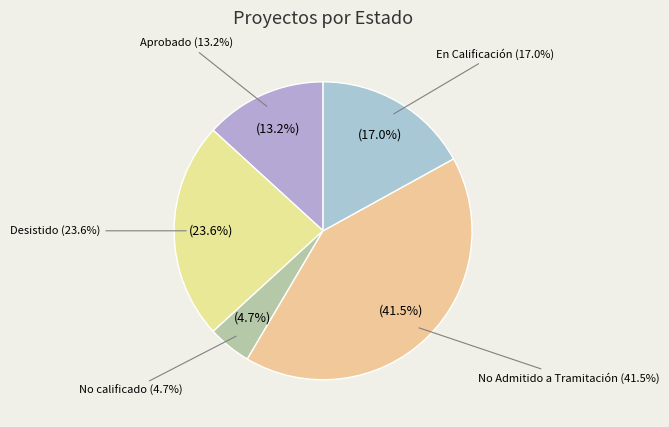

The Desistido slice represents 24% of the pie. True or false?

True